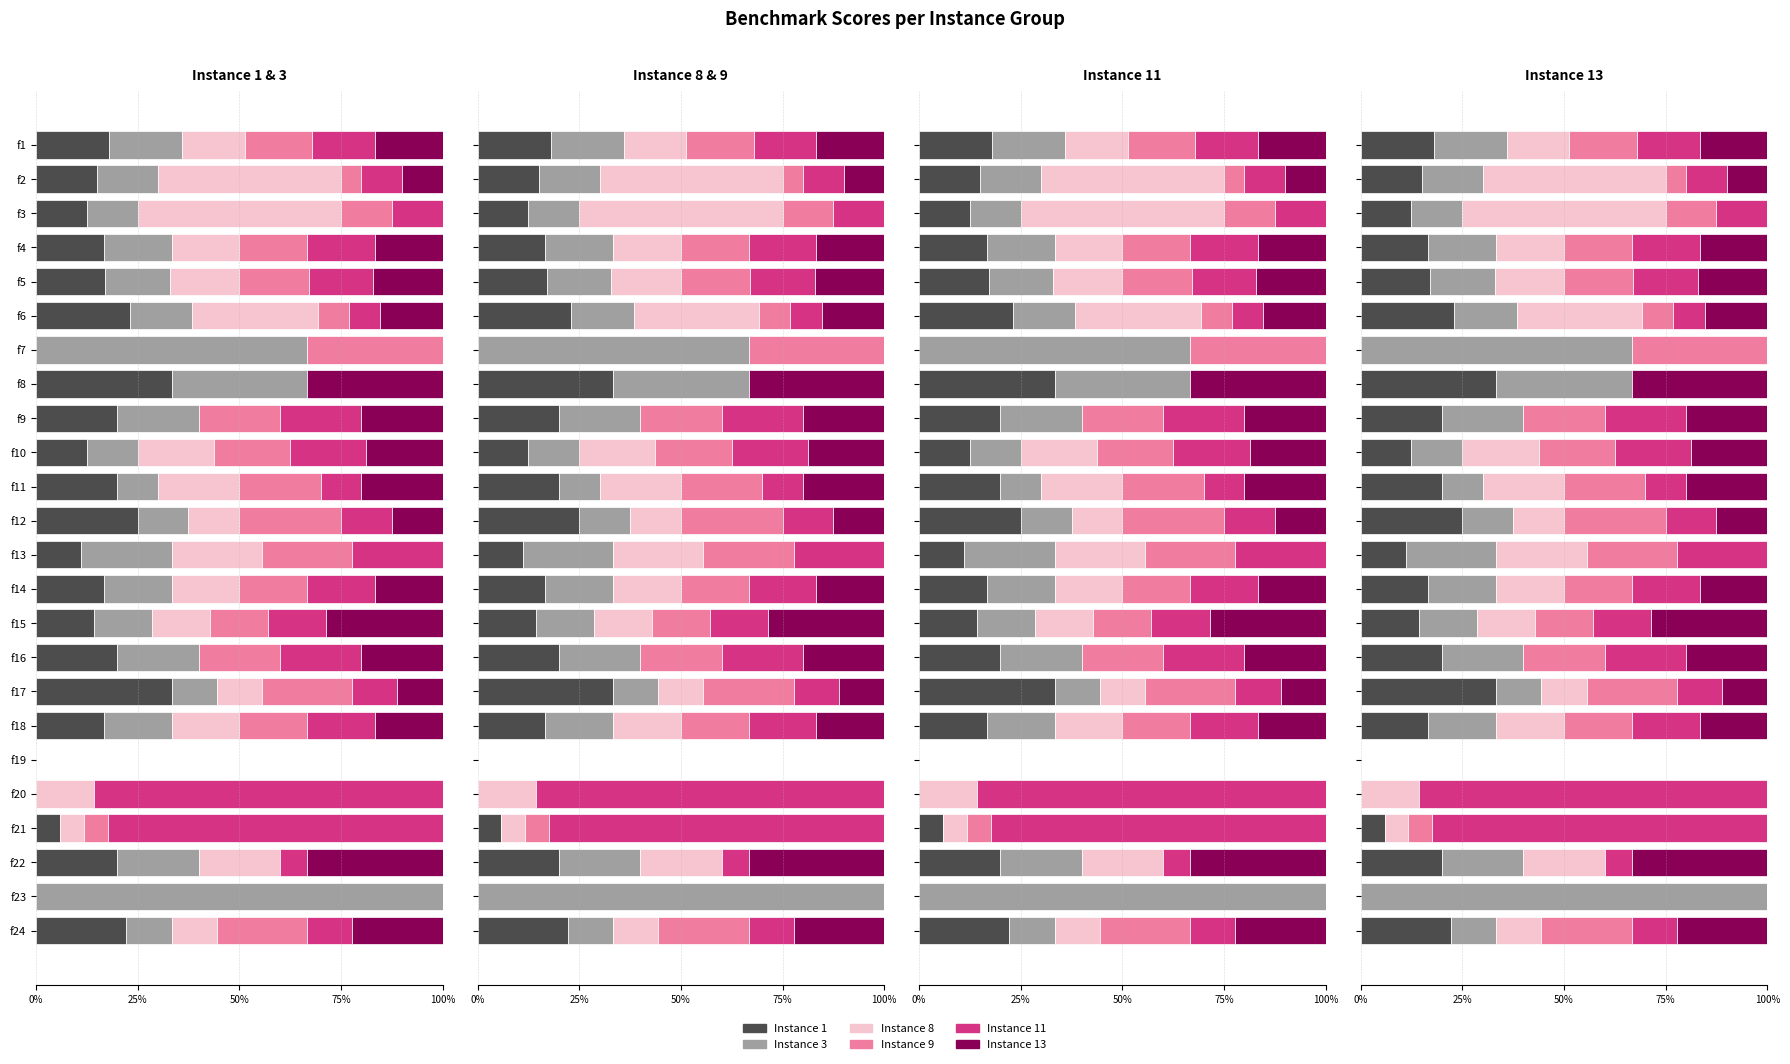

How many positive values does the Instance 13 series have?

17